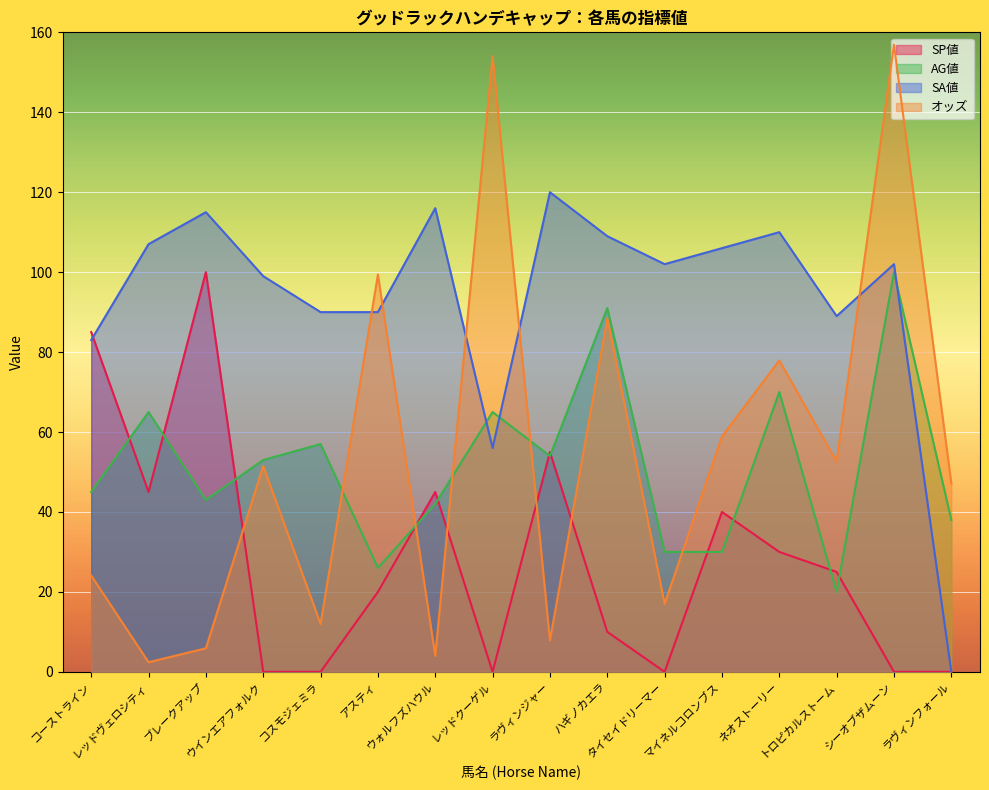

Is the value of オッズ at タイセイドリーマー greater than the value of AG値 at ハギノカエラ?

No